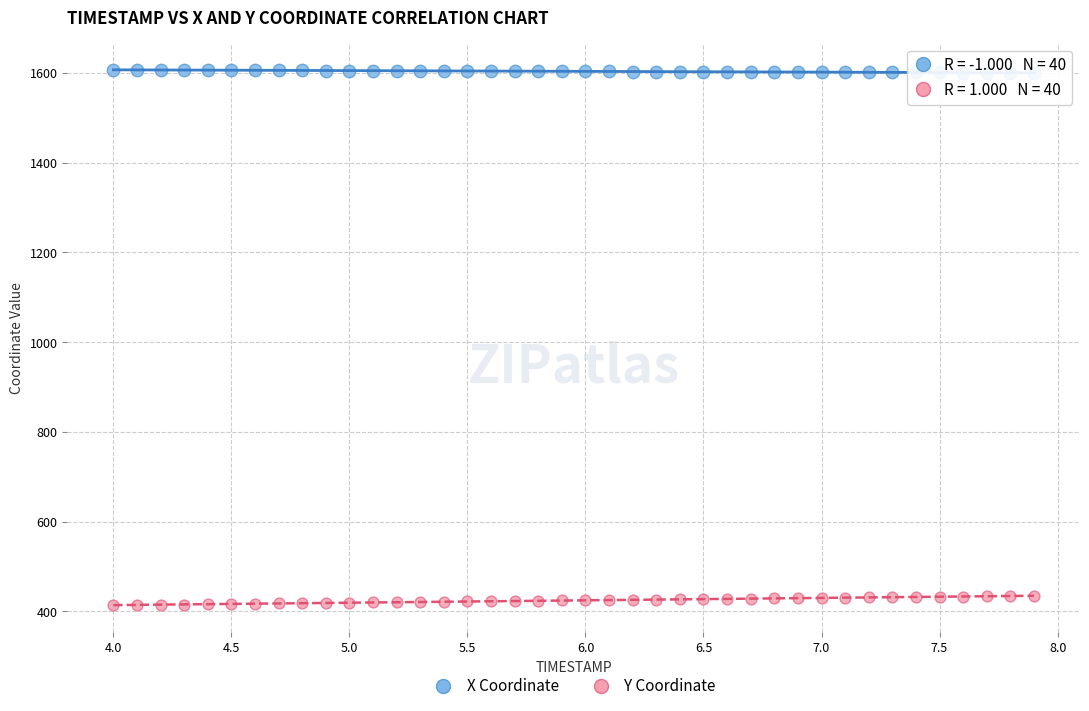

Across all data points, what is the range of Y values (max minus min)?

1193.9